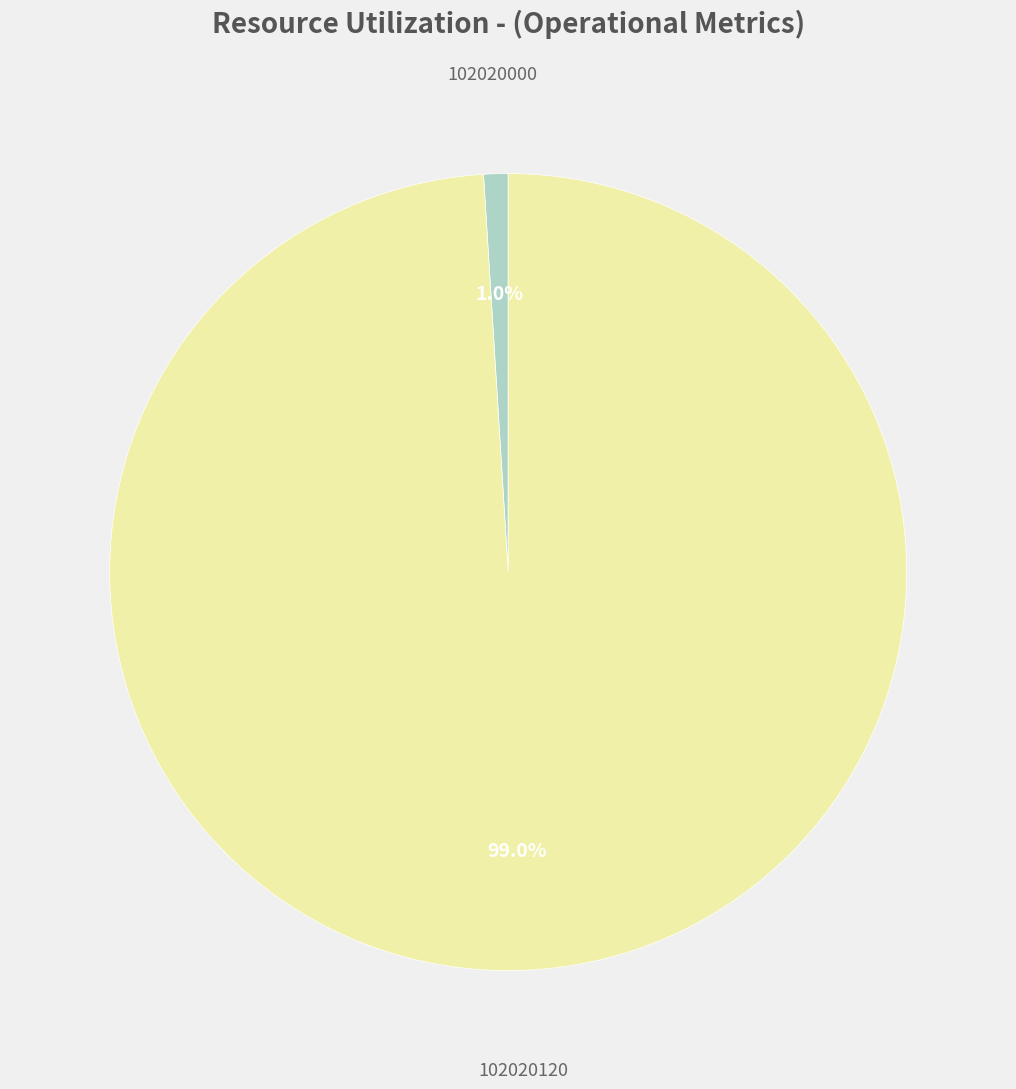

What percentage do 102020120 and 102020000 together represent?

100.0%